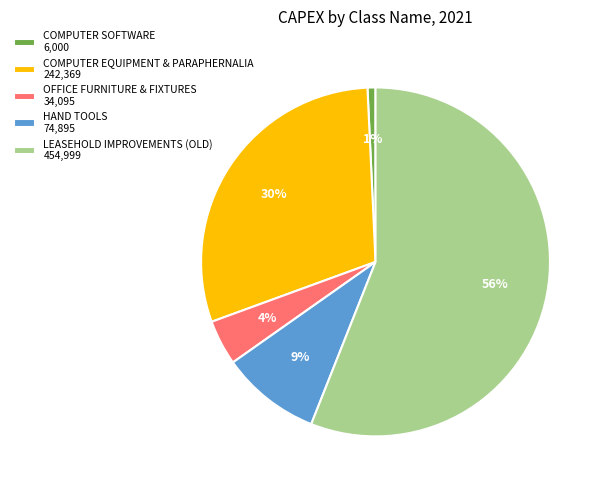

True or false: COMPUTER EQUIPMENT & PARAPHERNALIA 242,369 accounts for 17% of the total.

False